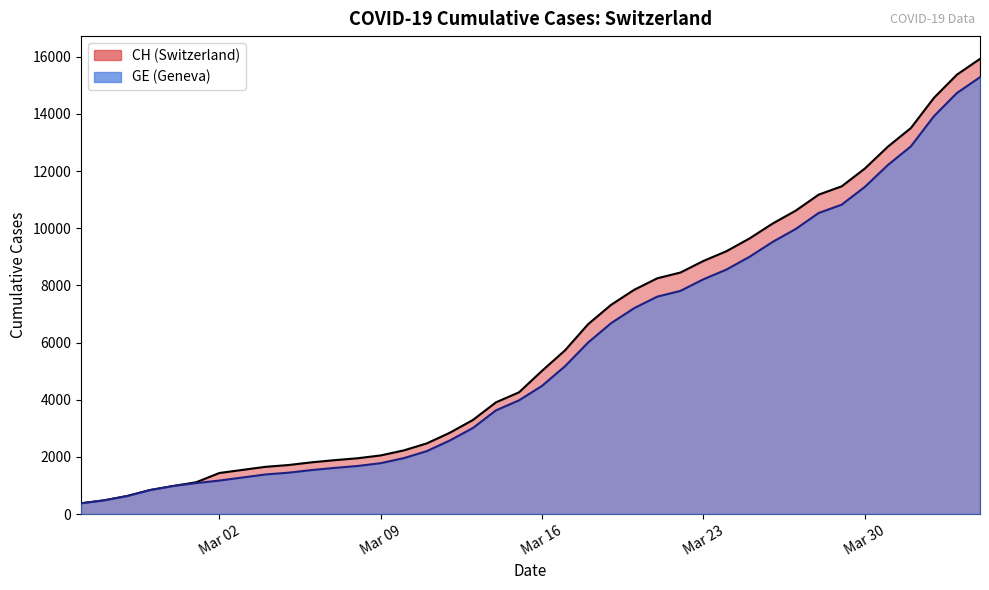

True or false: CH and GE cross at least once.

False